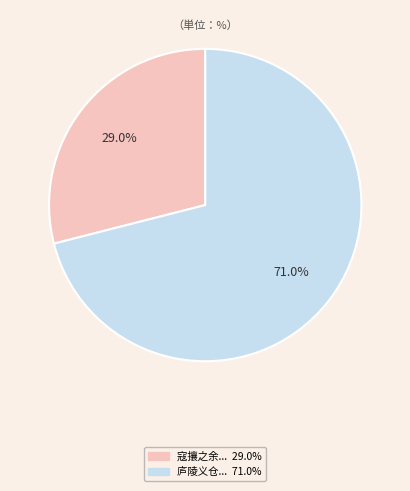

Is there a majority slice in this chart?

Yes